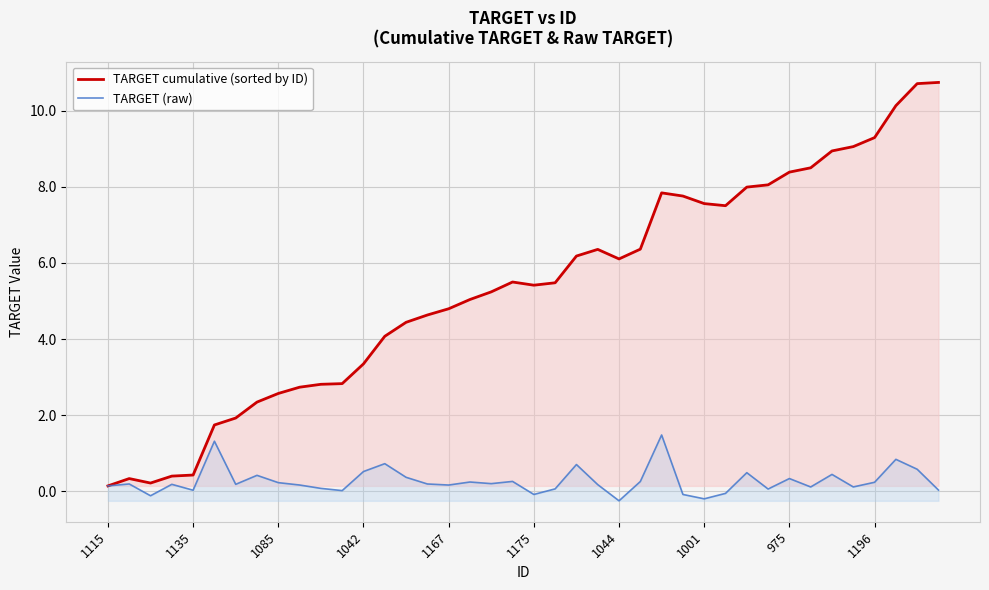

Which series has the widest spread of values?

TARGET cumulative (sorted by ID)